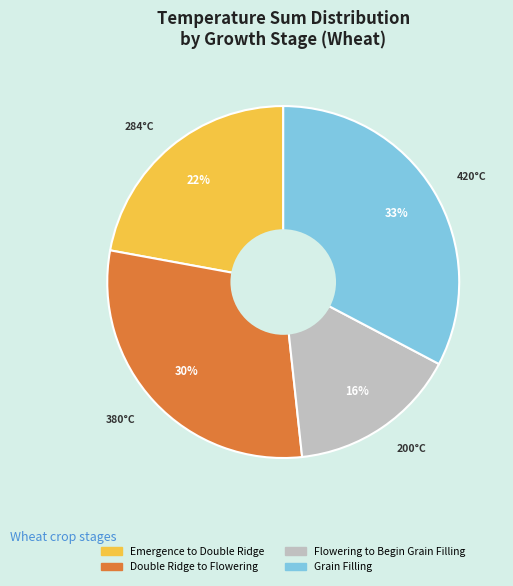

Do Flowering to Begin Grain Filling and Emergence to Double Ridge together represent more than half of the pie?

No